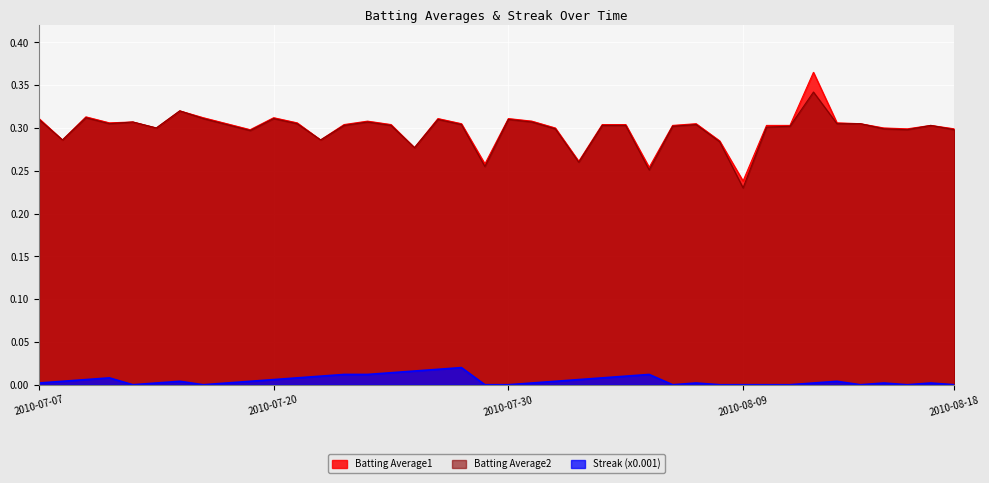

True or false: Batting Average1 and Streak cross at least once.

False